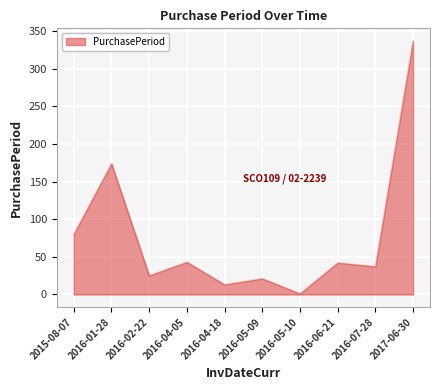

True or false: the data has more than 1 interior local peaks.

True